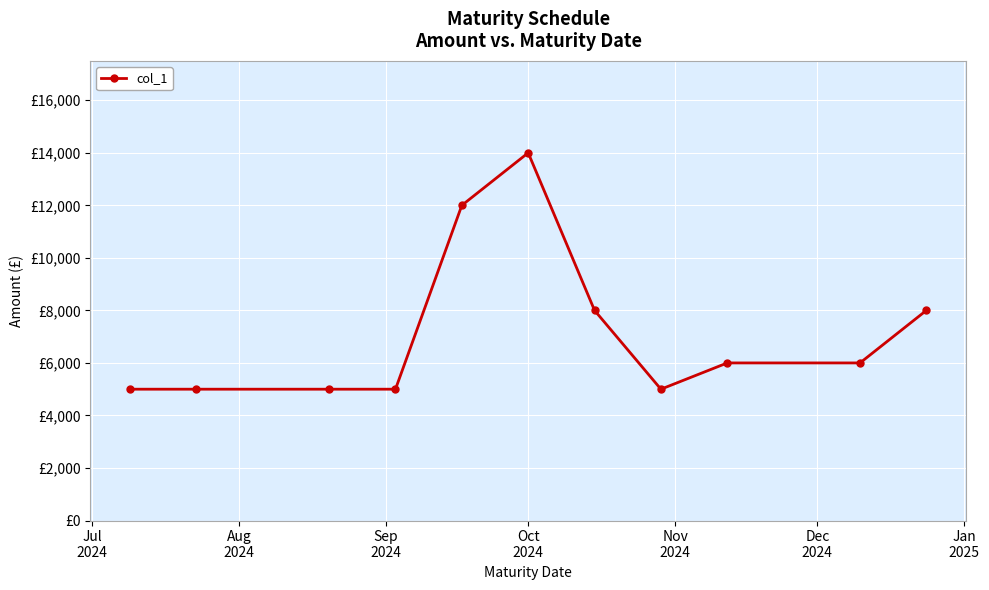

Does the chart have visible grid lines?

Yes